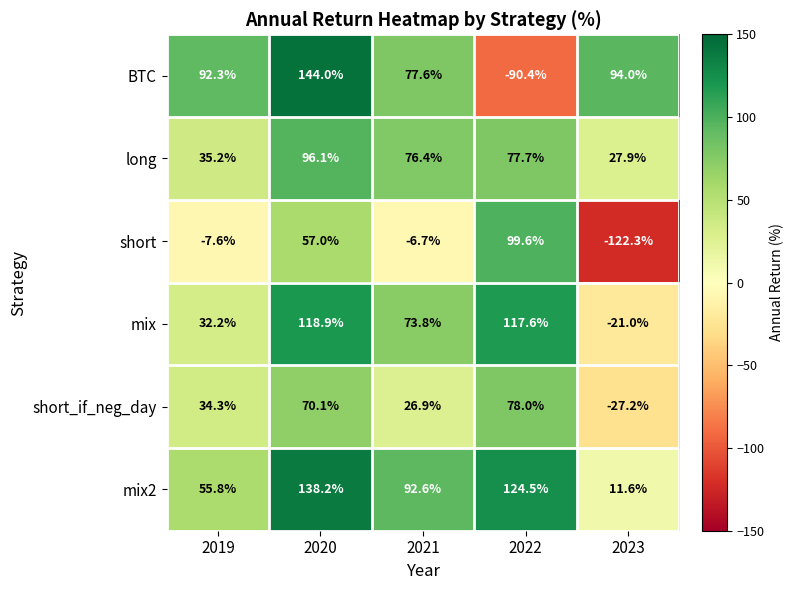

At how many categories does at least one series exceed 12?

5